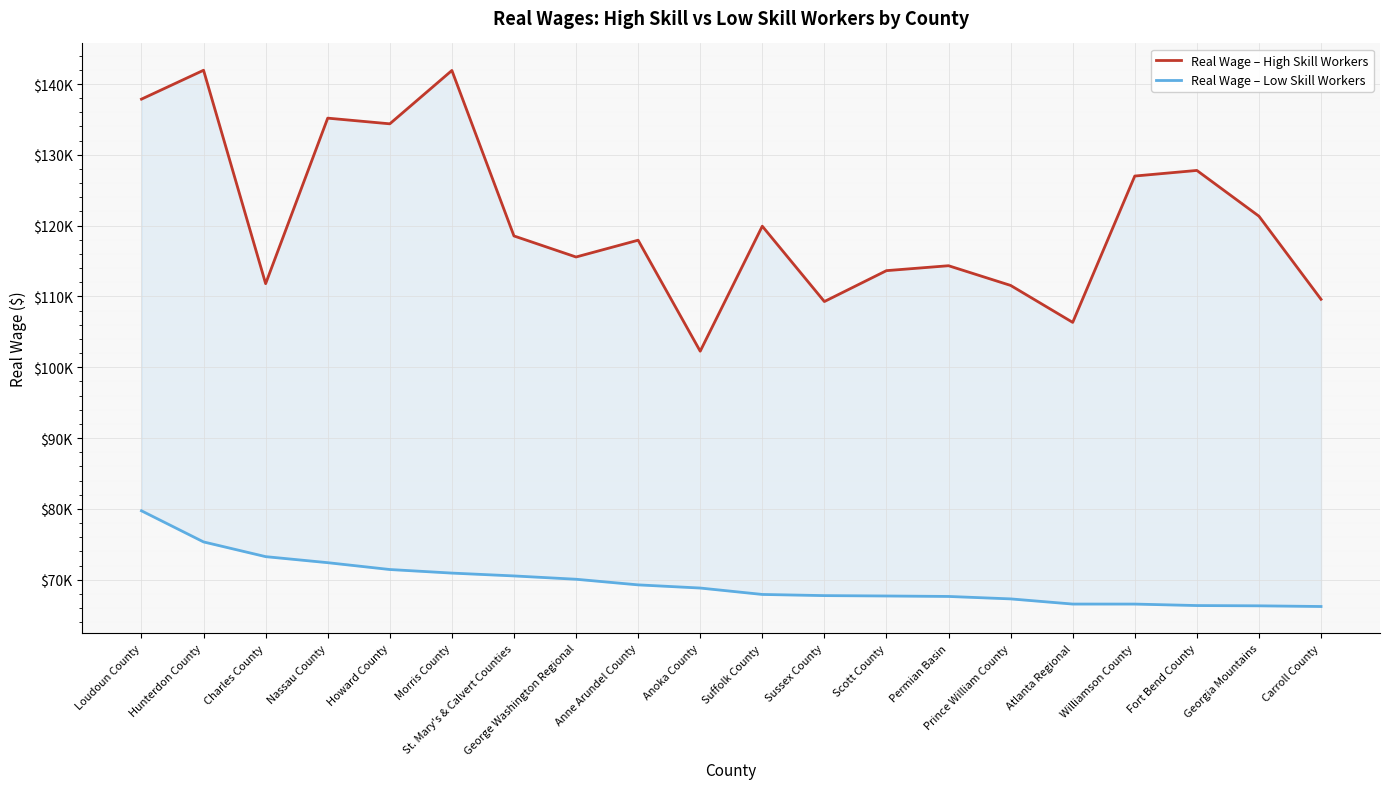

Which series has the largest total across all categories?

Real Wage – High Skill Workers